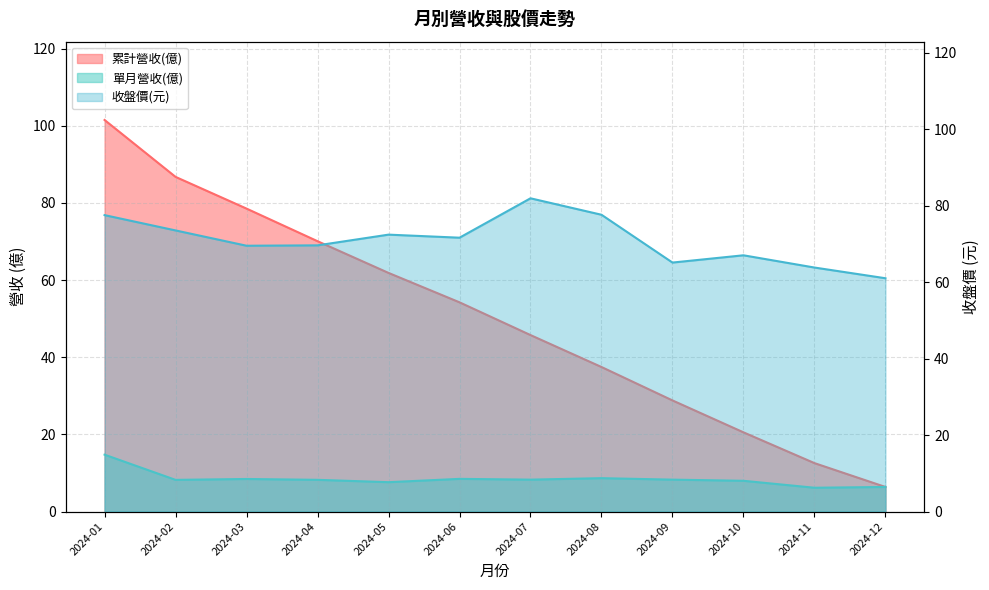

What is the greatest value displayed?

101.5